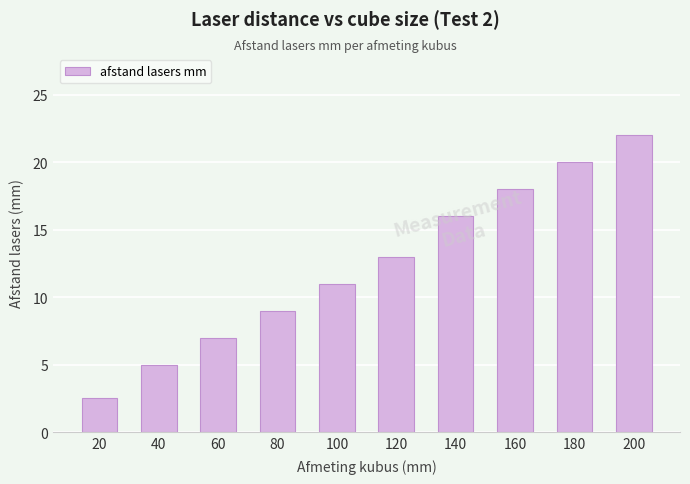

What is the greatest value displayed?

22.0